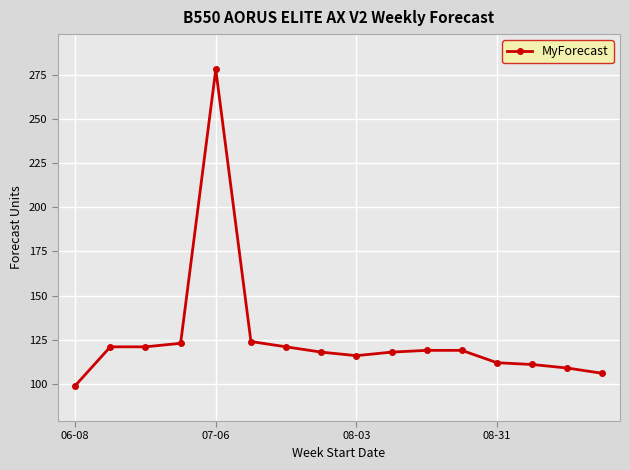

What is the difference between the maximum and second lowest values?

172